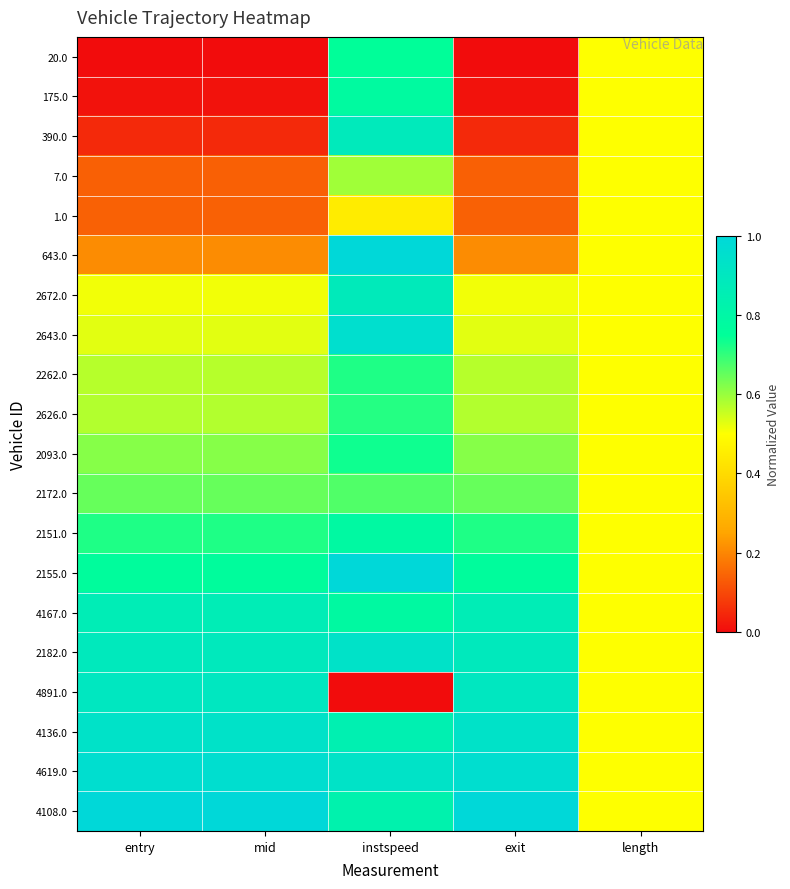

Reading left to right, what are all the values shown in this chart?

20.0: entry=0.0	mid=0.0	instspeed=0.8	exit=0.0	length=0.5
175.0: entry=0.0	mid=0.0	instspeed=0.8	exit=0.0	length=0.5
390.0: entry=0.0	mid=0.0	instspeed=0.9	exit=0.0	length=0.5
7.0: entry=0.1	mid=0.1	instspeed=0.6	exit=0.1	length=0.5
1.0: entry=0.1	mid=0.1	instspeed=0.4	exit=0.1	length=0.5
643.0: entry=0.2	mid=0.2	instspeed=1.0	exit=0.2	length=0.5
2672.0: entry=0.5	mid=0.5	instspeed=0.9	exit=0.5	length=0.5
2643.0: entry=0.5	mid=0.5	instspeed=1.0	exit=0.5	length=0.5
2262.0: entry=0.6	mid=0.6	instspeed=0.7	exit=0.6	length=0.5
2626.0: entry=0.6	mid=0.6	instspeed=0.7	exit=0.6	length=0.5
2093.0: entry=0.6	mid=0.6	instspeed=0.7	exit=0.6	length=0.5
2172.0: entry=0.6	mid=0.6	instspeed=0.7	exit=0.6	length=0.5
2151.0: entry=0.7	mid=0.7	instspeed=0.8	exit=0.7	length=0.5
2155.0: entry=0.8	mid=0.8	instspeed=1.0	exit=0.8	length=0.5
4167.0: entry=0.9	mid=0.9	instspeed=0.8	exit=0.9	length=0.5
2182.0: entry=0.9	mid=0.9	instspeed=0.9	exit=0.9	length=0.5
4891.0: entry=0.9	mid=0.9	instspeed=0.0	exit=0.9	length=0.5
4136.0: entry=0.9	mid=0.9	instspeed=0.8	exit=0.9	length=0.5
4619.0: entry=1.0	mid=1.0	instspeed=0.9	exit=1.0	length=0.5
4108.0: entry=1.0	mid=1.0	instspeed=0.8	exit=1.0	length=0.5